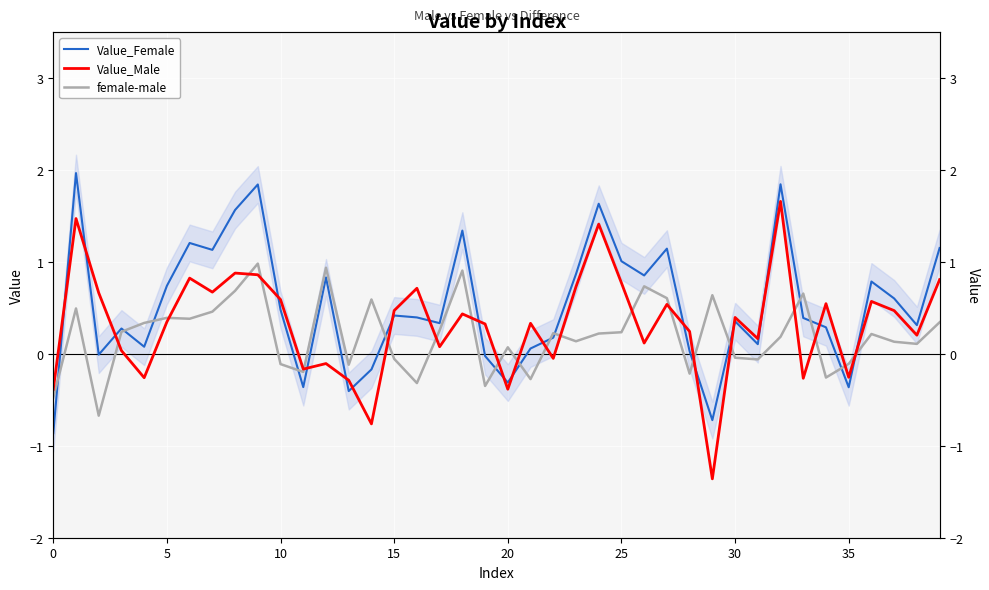

Rank the series by their maximum value, from highest to lowest.

Value_Female, Value_Male, female-male